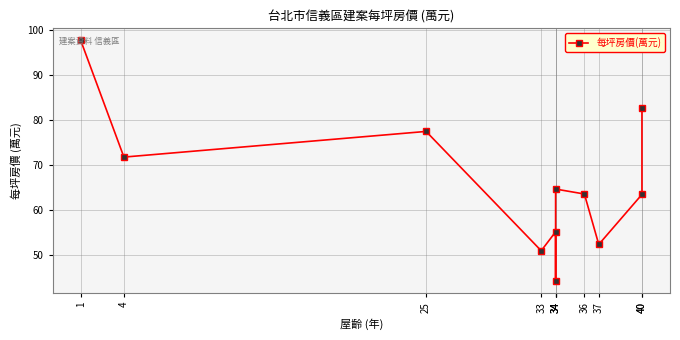

The chart shows a value of 52.3 at 37. True or false?

True